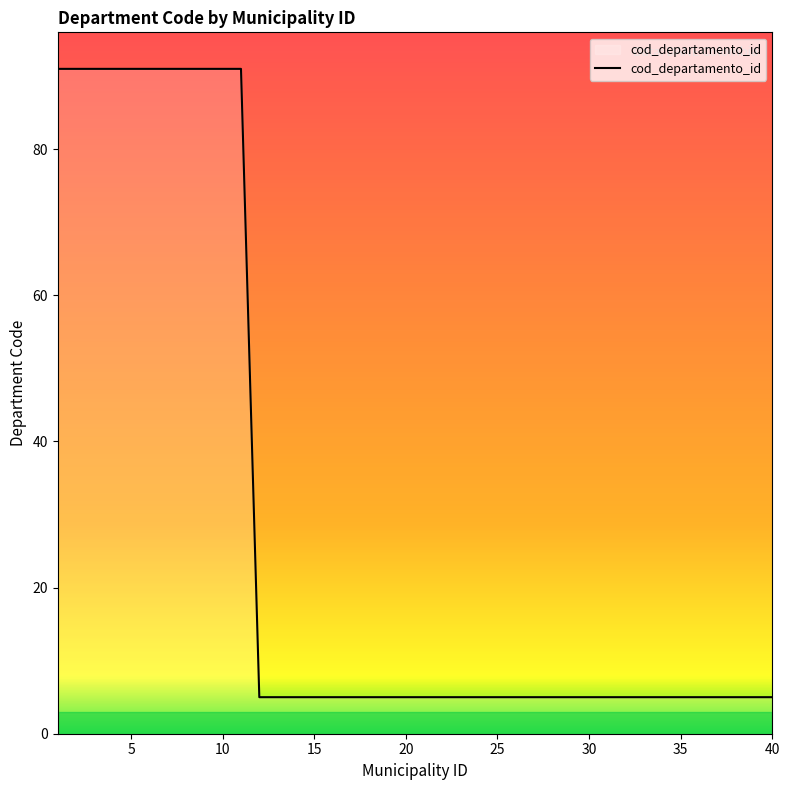

What is the smallest value displayed?

5